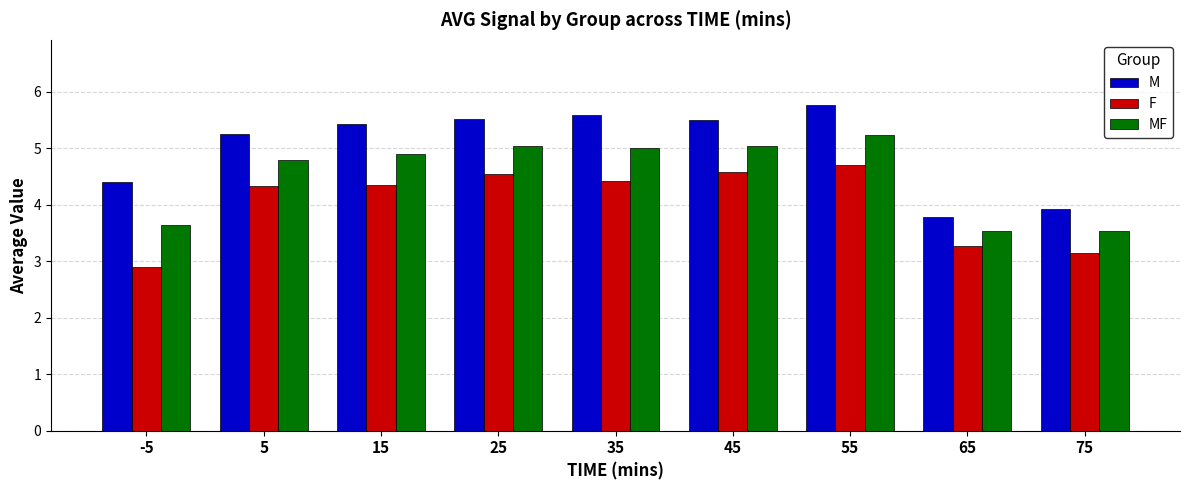

Reading left to right, transcribe all the data shown in this chart.

M: -5=4.4	5=5.3	15=5.4	25=5.5	35=5.6	45=5.5	55=5.8	65=3.8	75=3.9
F: -5=2.9	5=4.3	15=4.4	25=4.5	35=4.4	45=4.6	55=4.7	65=3.3	75=3.1
MF: -5=3.6	5=4.8	15=4.9	25=5.0	35=5.0	45=5.0	55=5.2	65=3.5	75=3.5